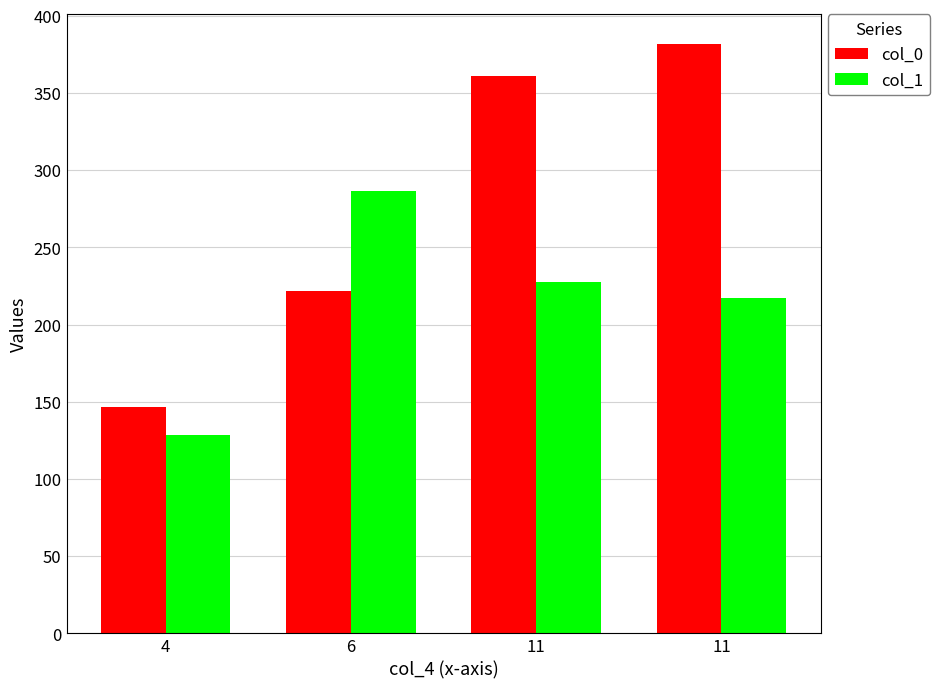

List the series in order of their peak value, highest first.

col_0, col_1